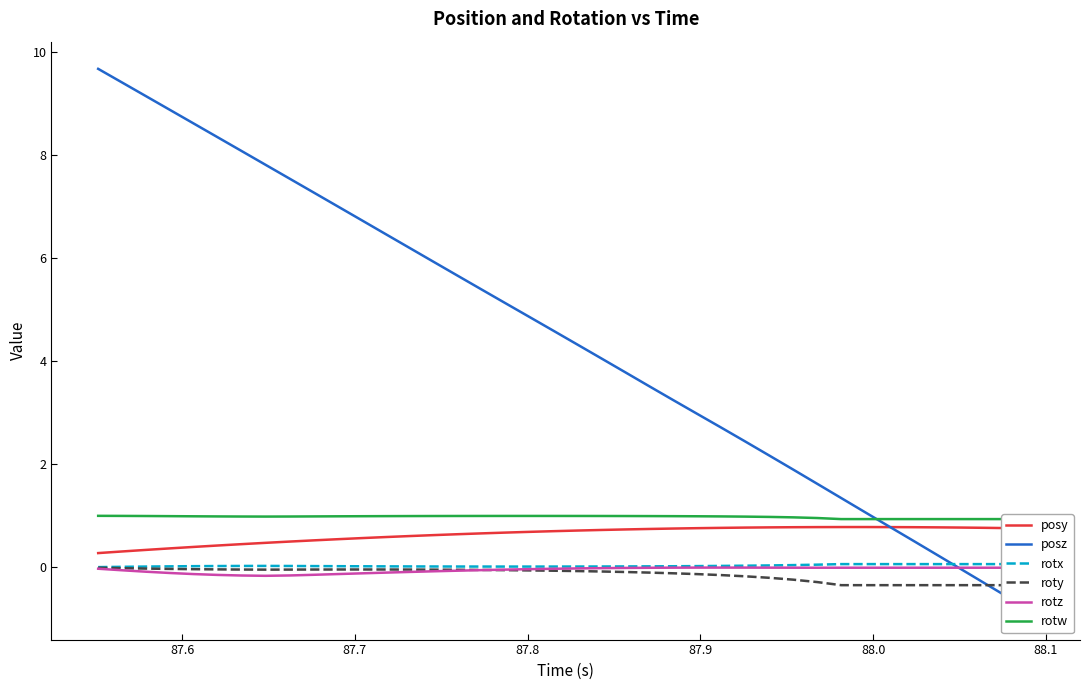

True or false: posy and rotw intersect in this chart.

False